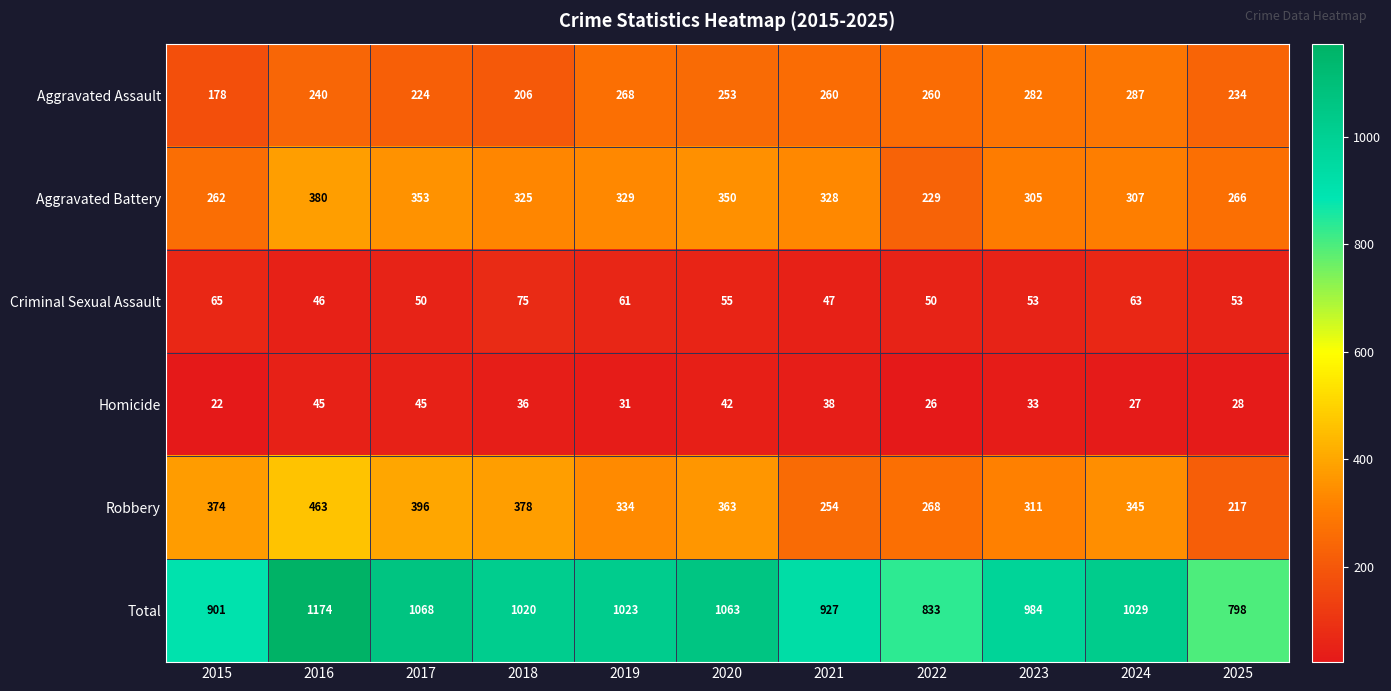

What is the sum of the Aggravated Assault values at 2025 and 2016?

474